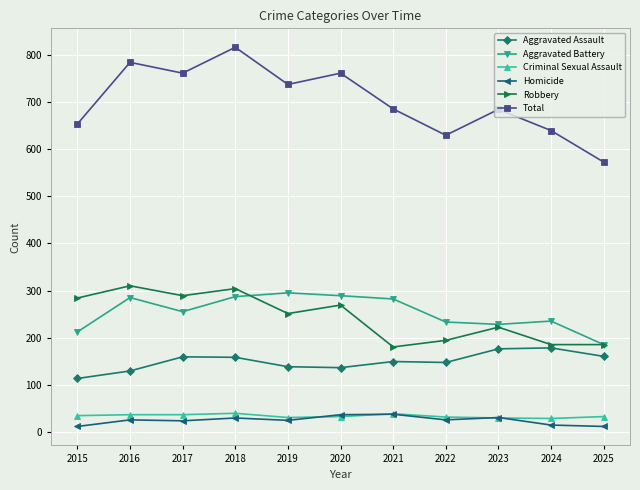

Is it true that Aggravated Assault equals 149 at 2021?

True